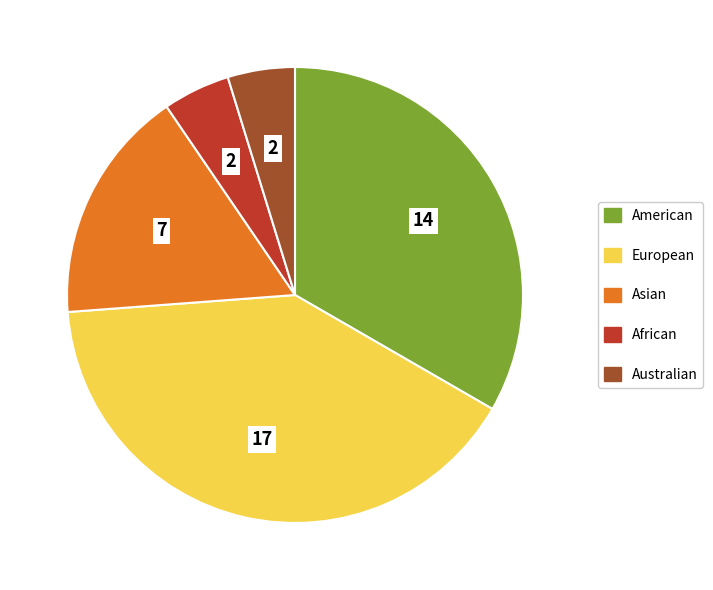

True or false: African accounts for 5% of the total.

True